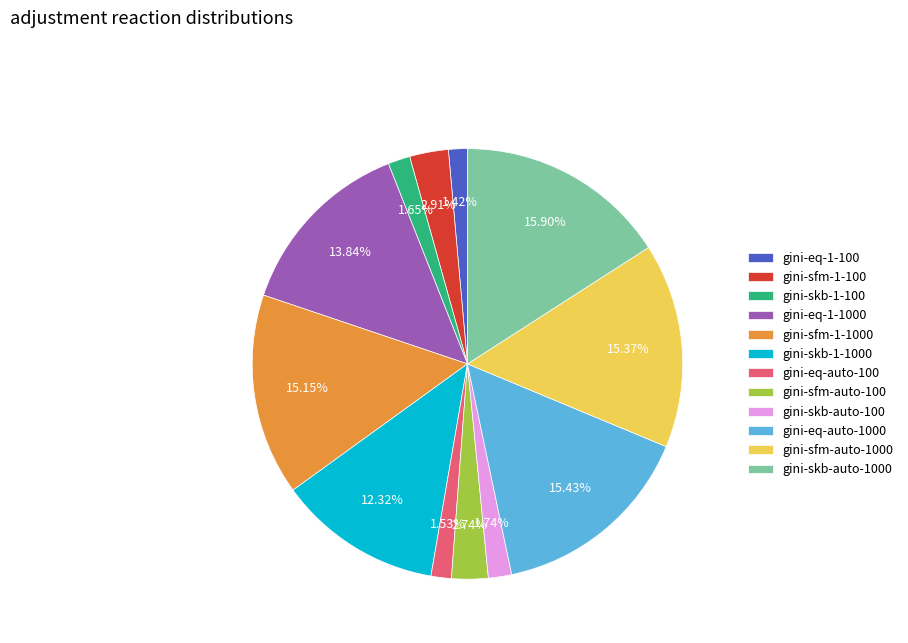

Is it true that gini-eq-auto-1000 is 15% of the pie?

True